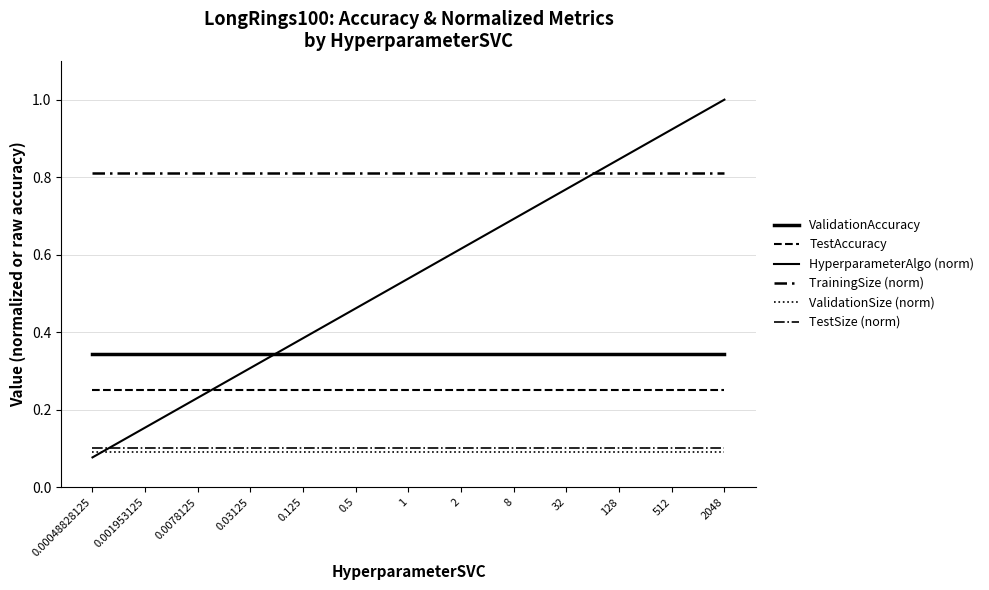

How many lines are shown in the chart?

6